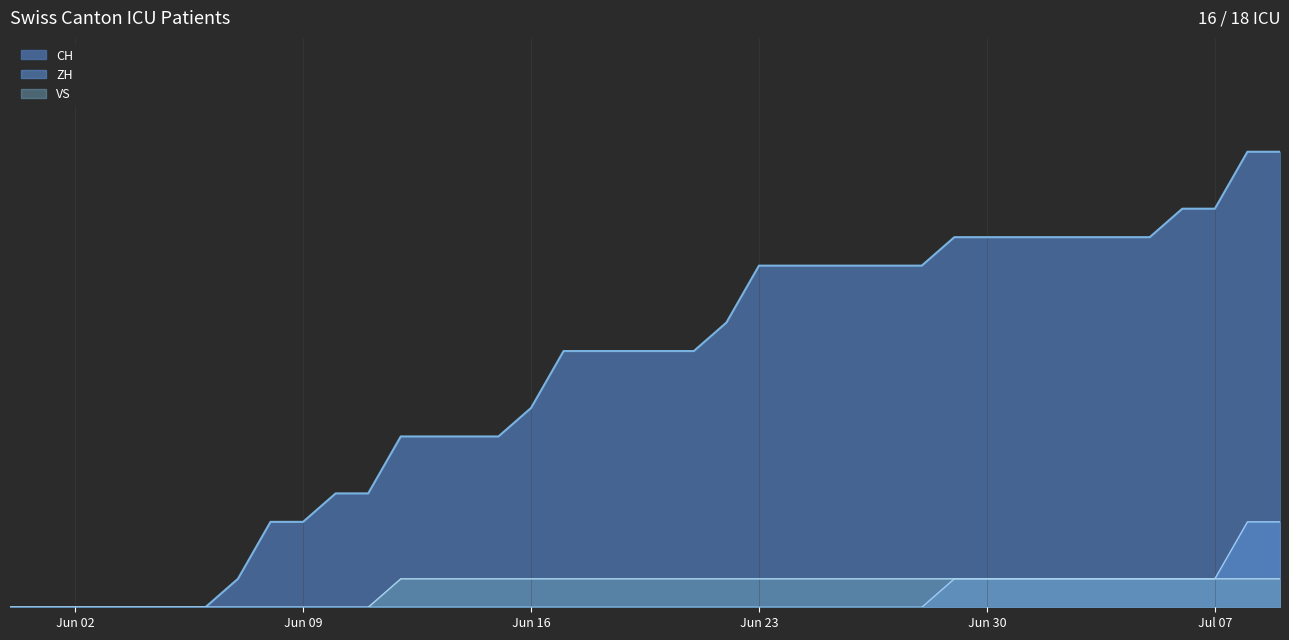

Which category has the lowest value across all series?

2020-05-31